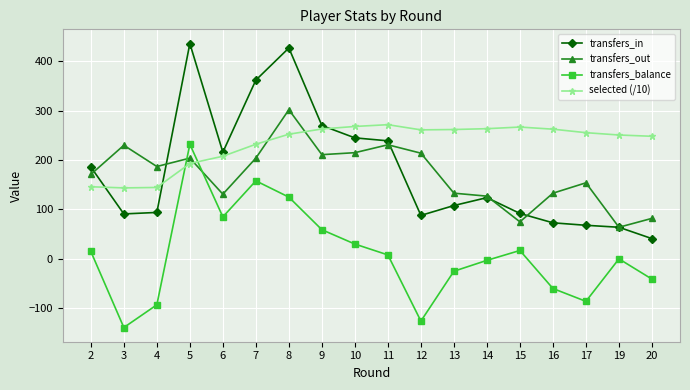

At how many categories does at least one series exceed 111?

18